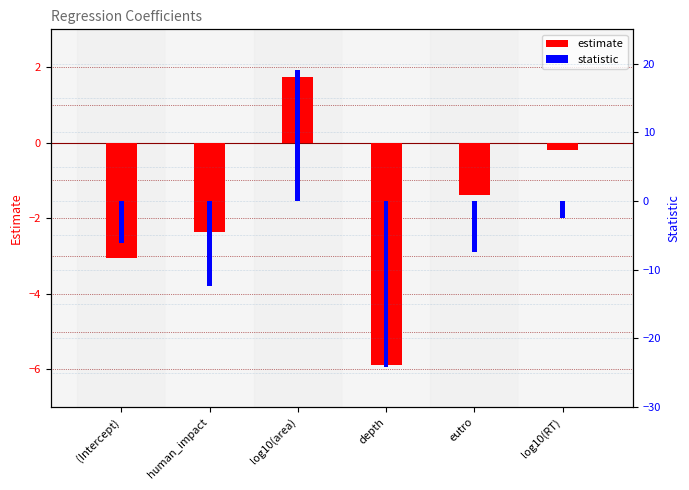

What is the label of the 3rd bar from the left?

log10(area)